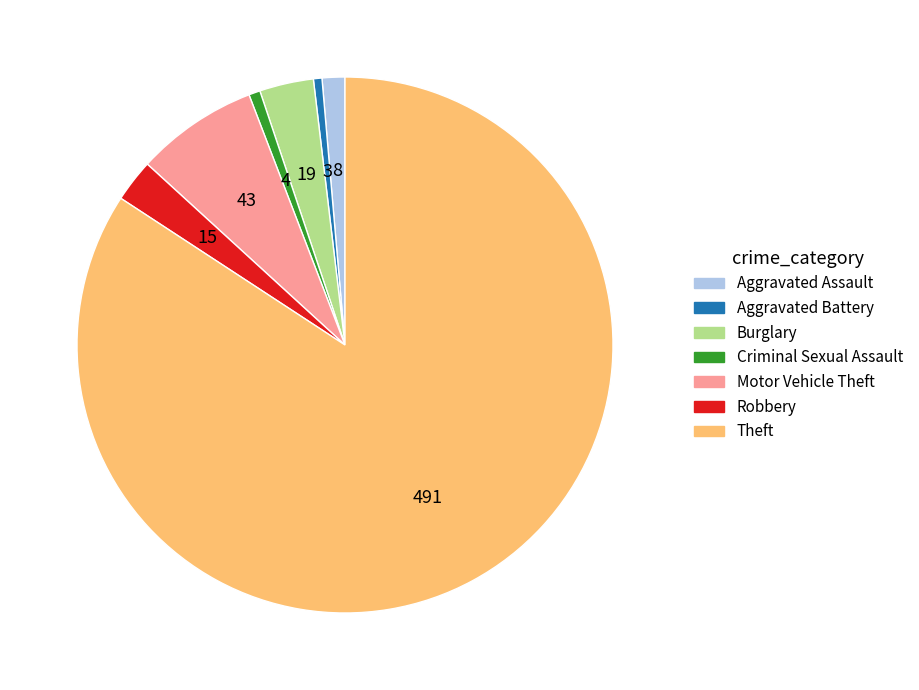

Is it true that Aggravated Assault is 15% of the pie?

False